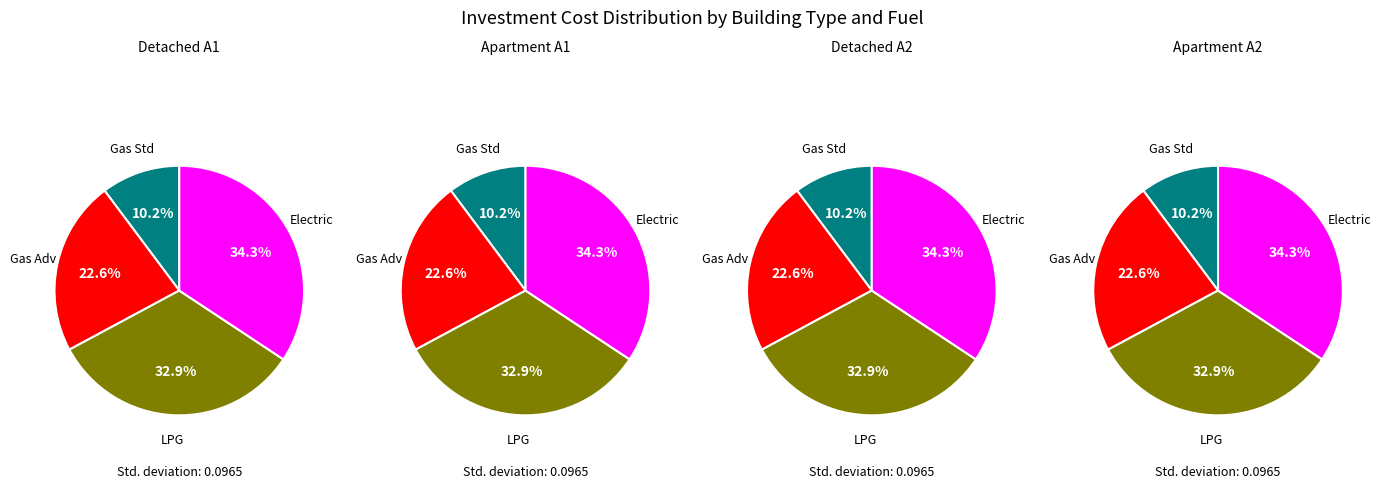

Is there any slice that represents more than half of the pie?

No